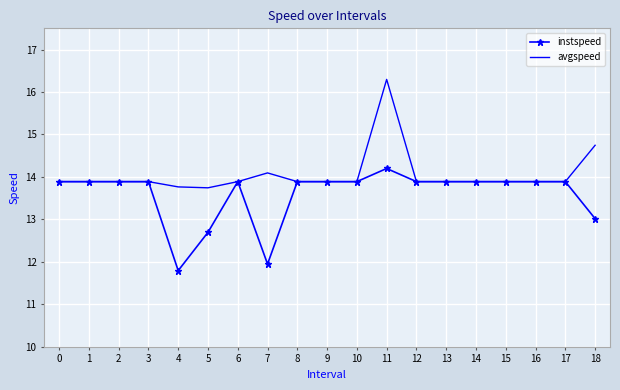

What is the total value across all series at 10?

27.8